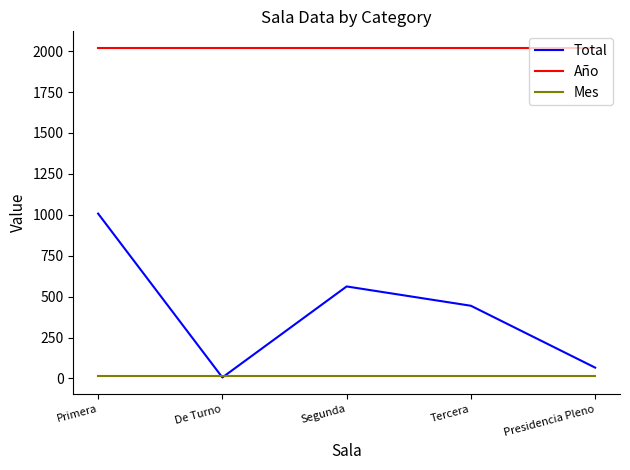

How many times do Total and Mes cross each other?

2